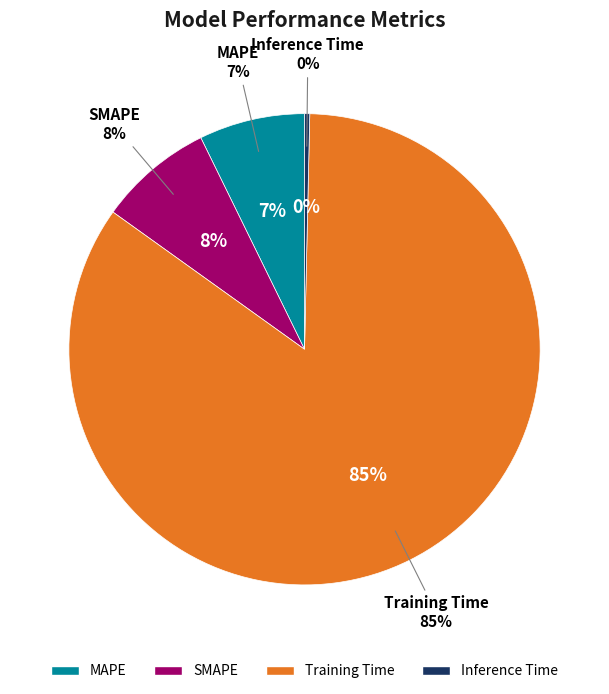

Does MAPE represent more than half of the total?

No